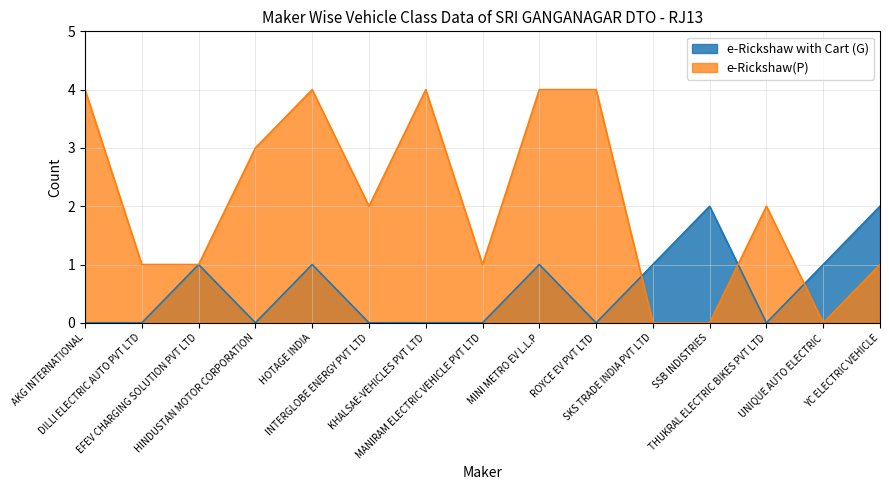

Which category has the lowest value across all series?

AKG INTERNATIONAL